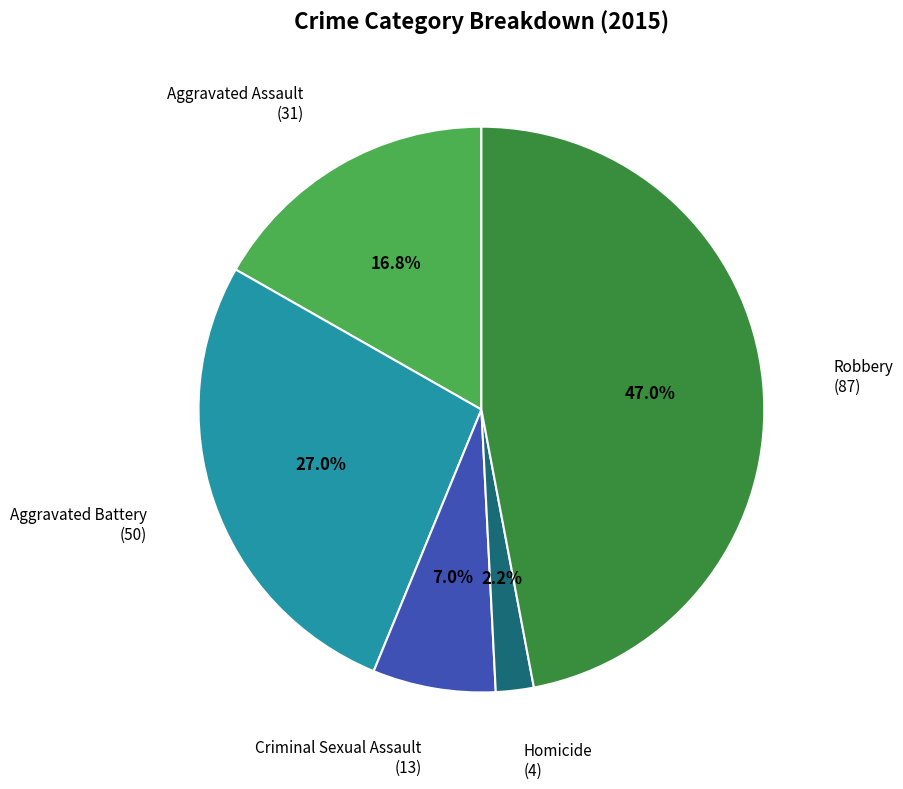

Is there a majority slice in this chart?

No